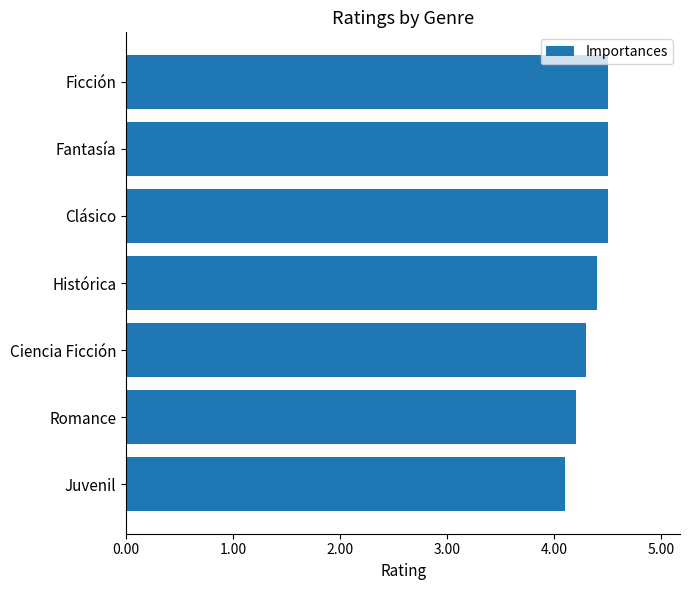

The value at Ficción is 4.5. True or false?

True